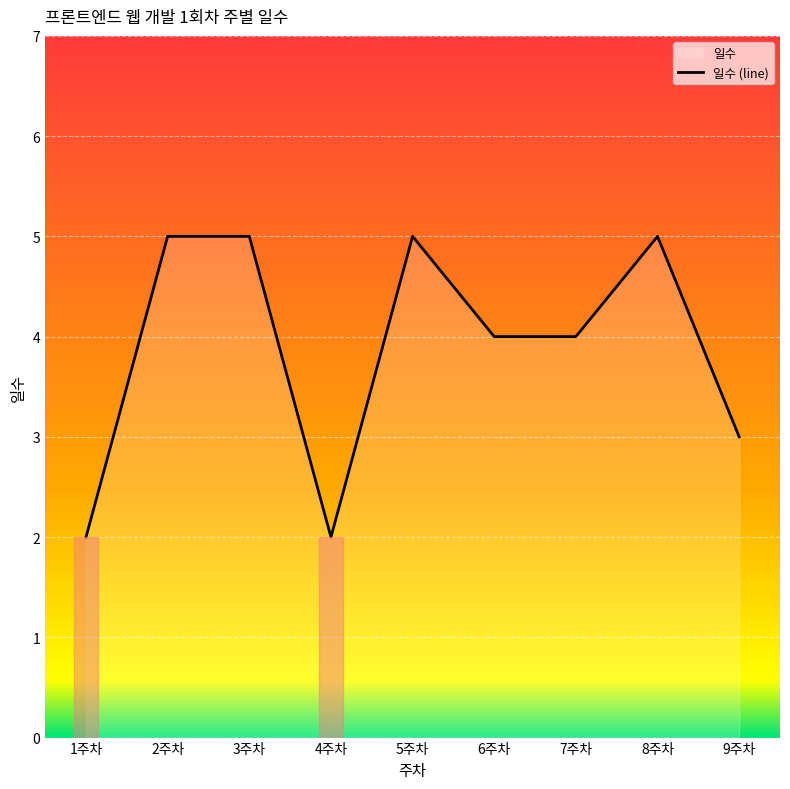

At which category does the data reach its first local valley?

4주차